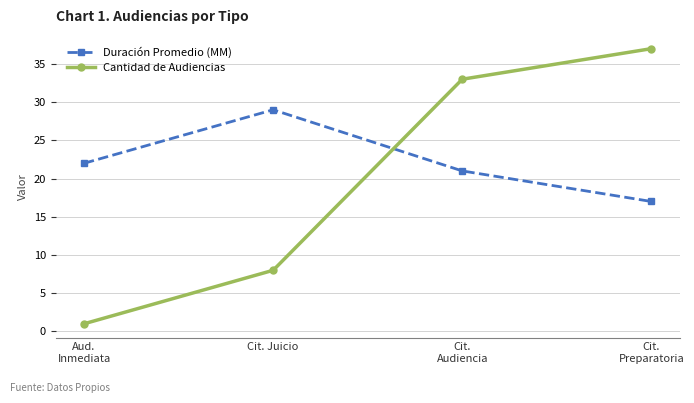

What are all the series names shown in the legend?

Duración Promedio (MM), Cantidad de Audiencias